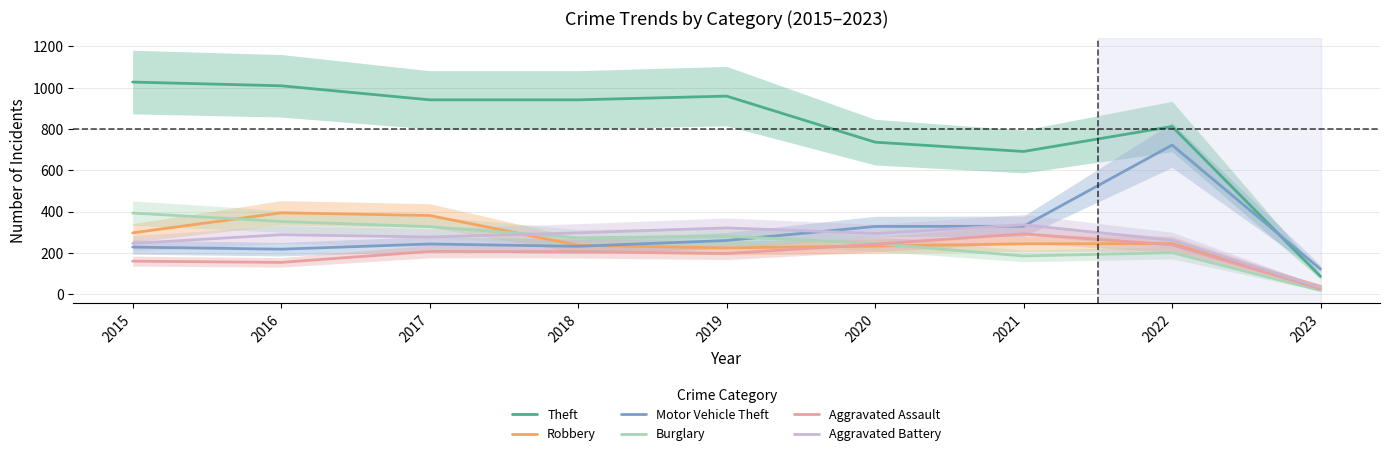

Rank the series at 2016 from highest to lowest value.

Theft, Robbery, Burglary, Aggravated Battery, Motor Vehicle Theft, Aggravated Assault